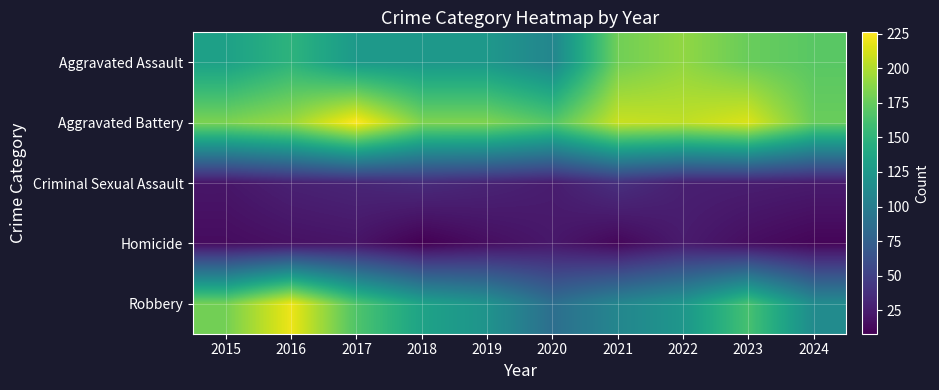

Reading left to right, transcribe all the data shown in this chart.

Aggravated Assault: 2015=132	2016=149	2017=126	2018=124	2019=124	2020=108	2021=179	2022=190	2023=176	2024=170
Aggravated Battery: 2015=183	2016=193	2017=226	2018=184	2019=184	2020=168	2021=208	2022=205	2023=214	2024=176
Criminal Sexual Assault: 2015=21	2016=28	2017=31	2018=35	2019=30	2020=25	2021=38	2022=27	2023=26	2024=24
Homicide: 2015=15	2016=18	2017=20	2018=8	2019=16	2020=22	2021=12	2022=24	2023=16	2024=11
Robbery: 2015=180	2016=220	2017=166	2018=134	2019=120	2020=87	2021=108	2022=123	2023=162	2024=113